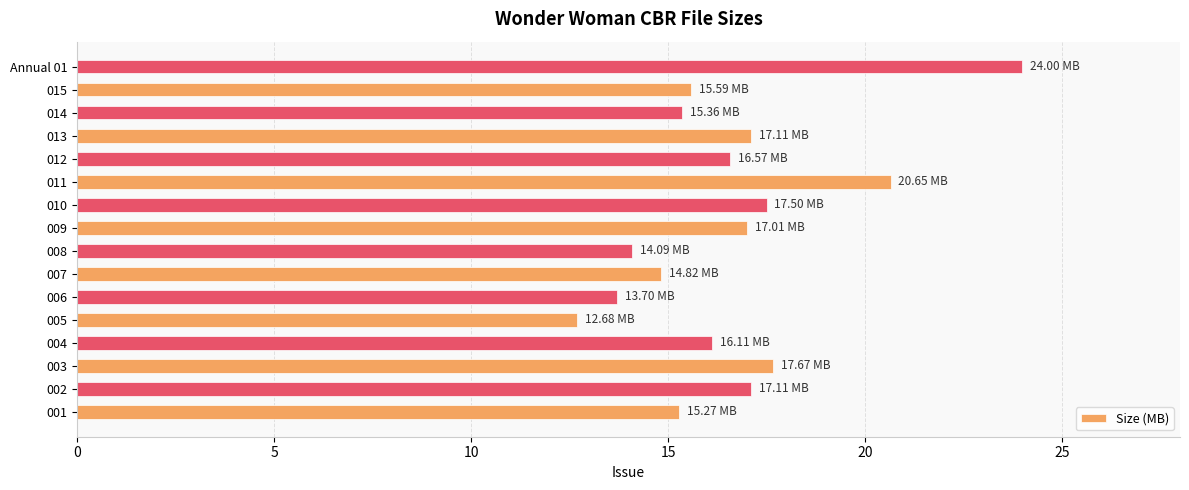

What is the minimum value shown in the chart?

12.7